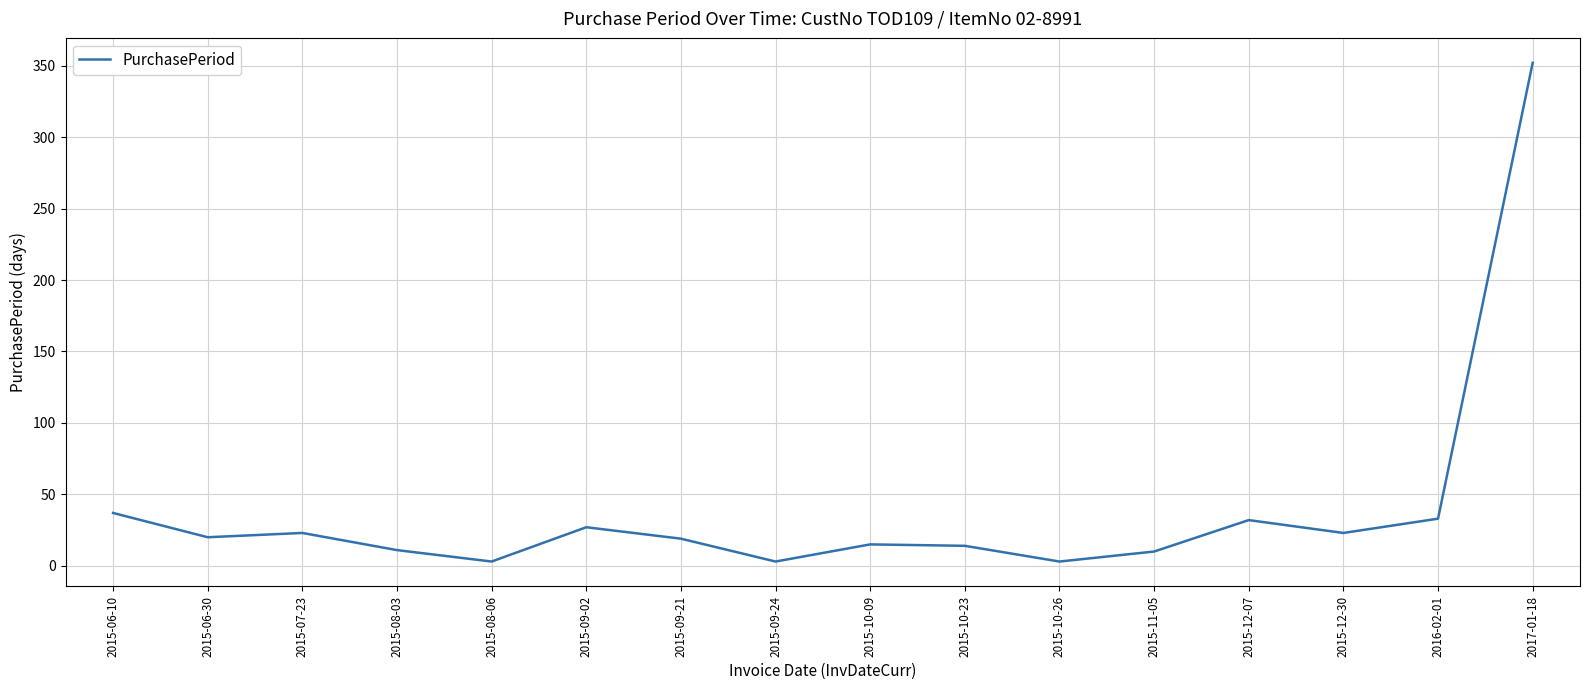

Which label corresponds to the largest value in the chart?

2017-01-18